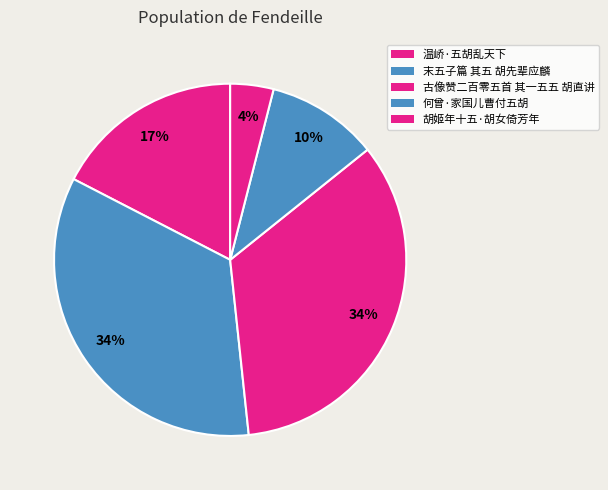

How many slices are in this pie chart?

5